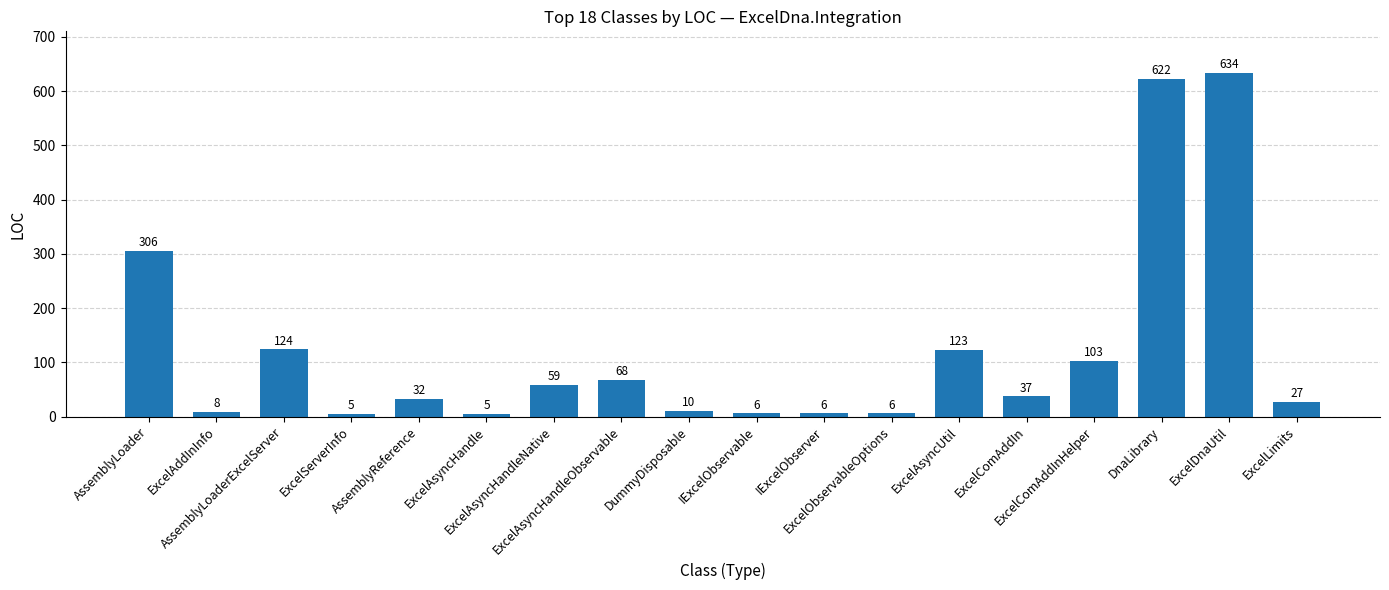

Reading left to right, extract all data points from this chart.

306	8	124	5	32	5	59	68	10	6	6	6	123	37	103	622	634	27